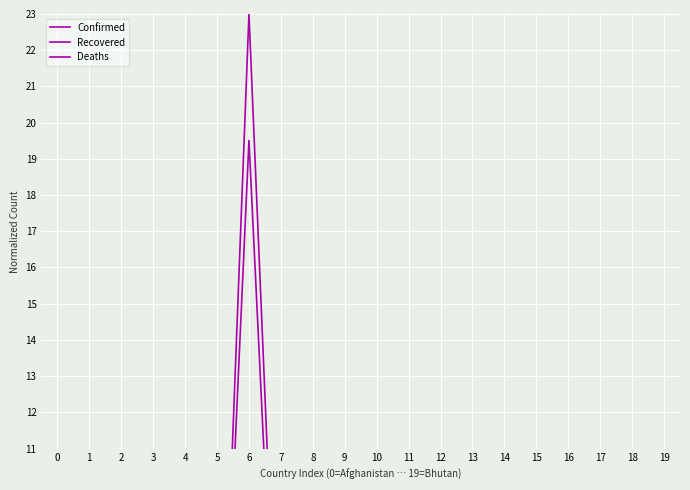

How many interior local valleys does the Recovered series have?

7